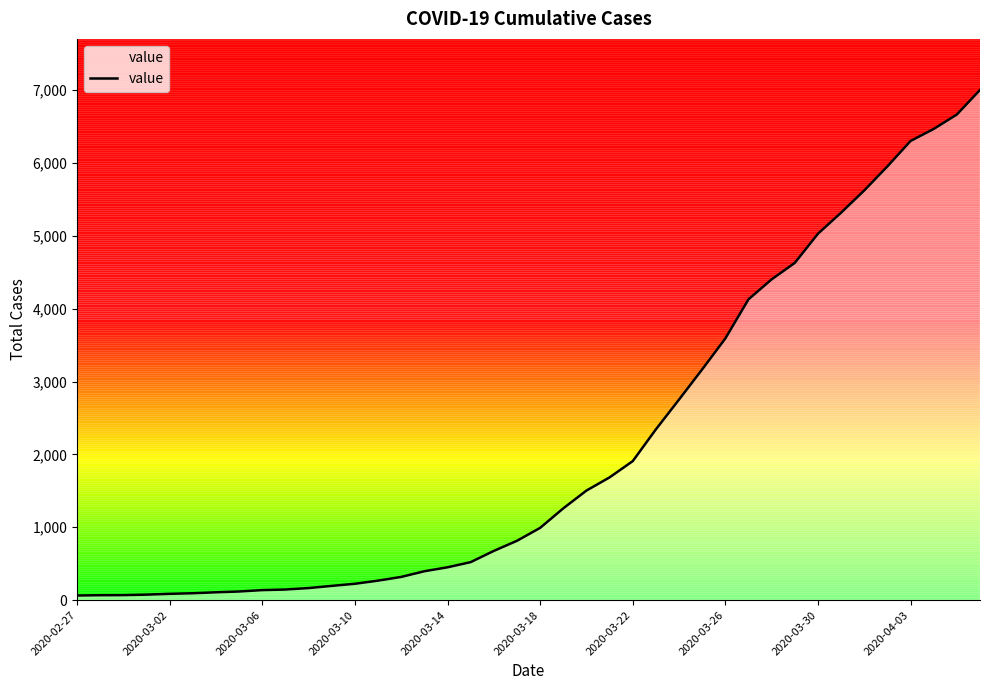

What is the difference between the maximum and minimum values?

6938